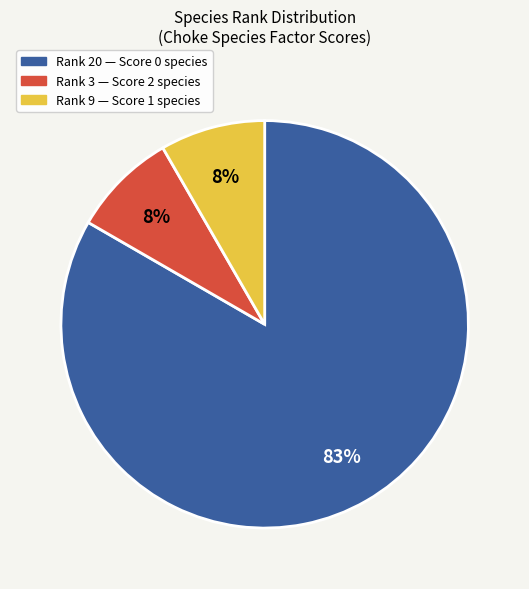

Is there any slice that represents more than half of the pie?

Yes